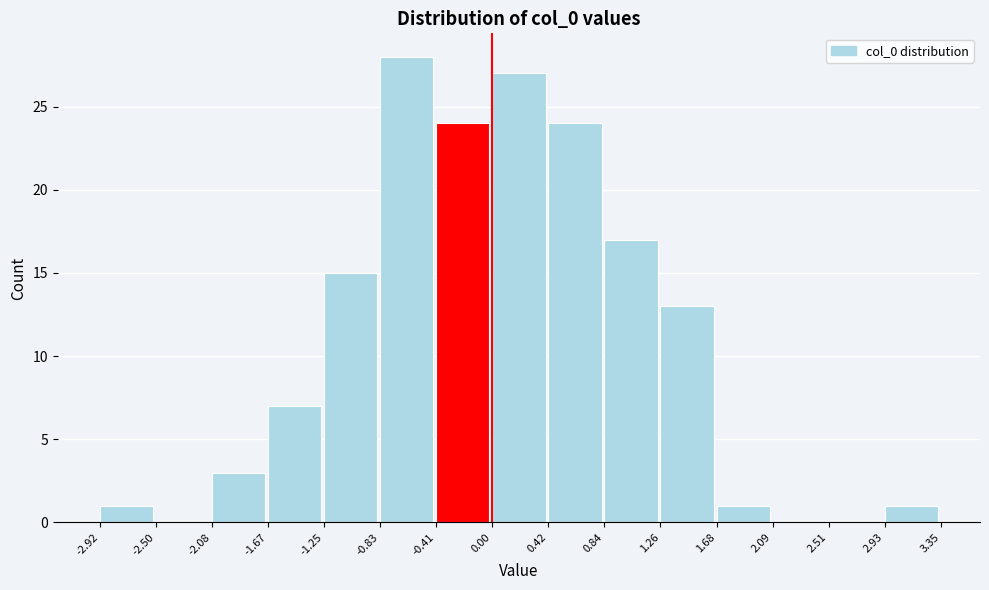

How tall is the bar that spans 0.00 to 0.42 on the x-axis? The values are not printed on the chart, so give them approximately, as read against the axis.

27